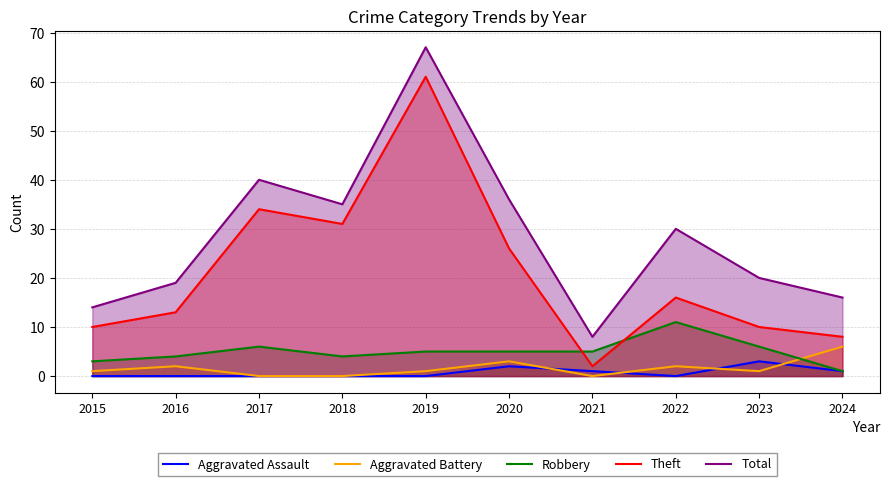

What value does the Total series have at 2018, to the nearest 5?

35